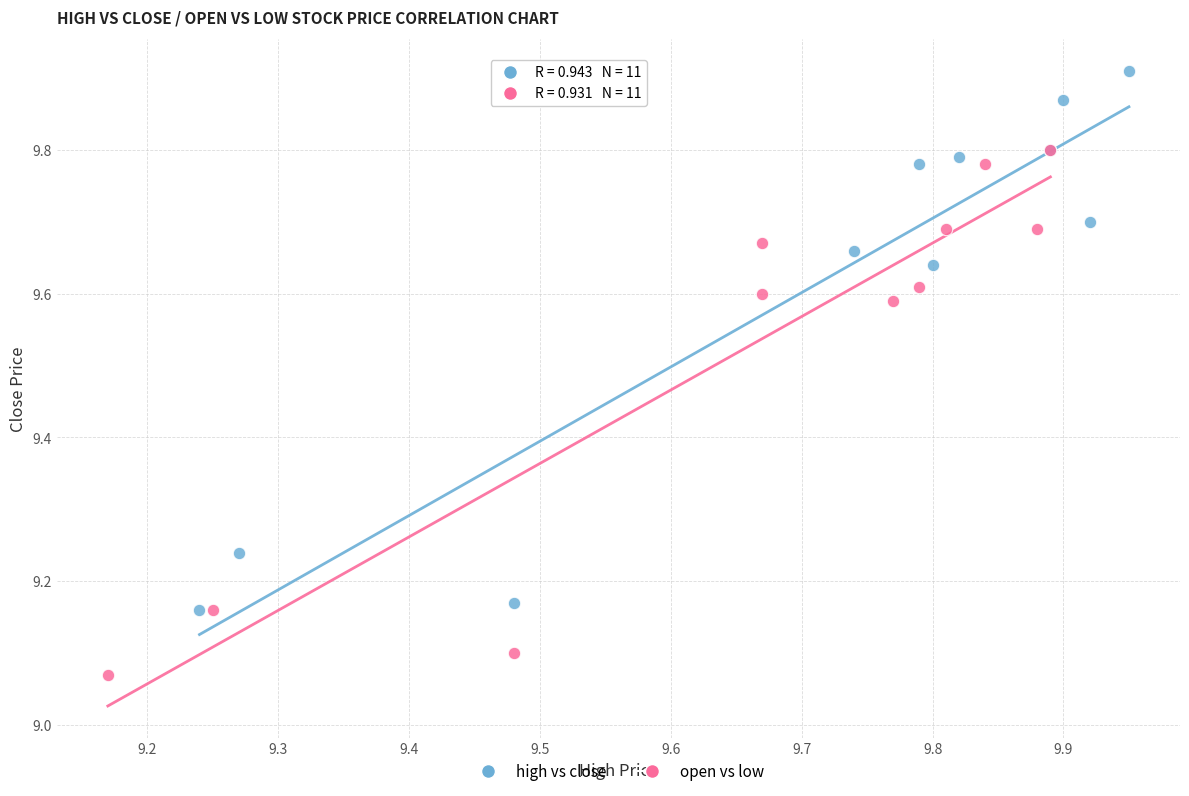

Which series reaches the minimum Y coordinate?

open vs low